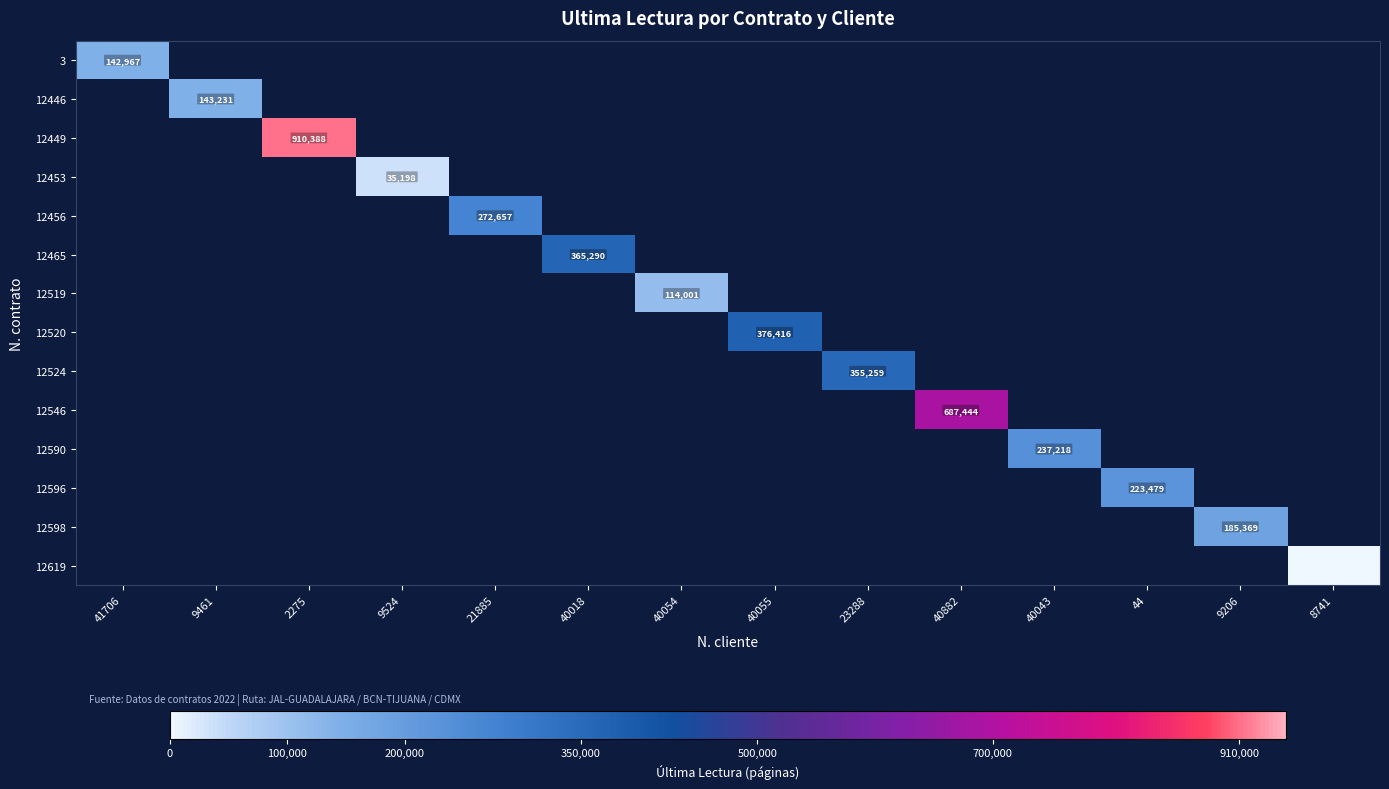

True or false: 12465 has a value of 157633 at 40018.

False